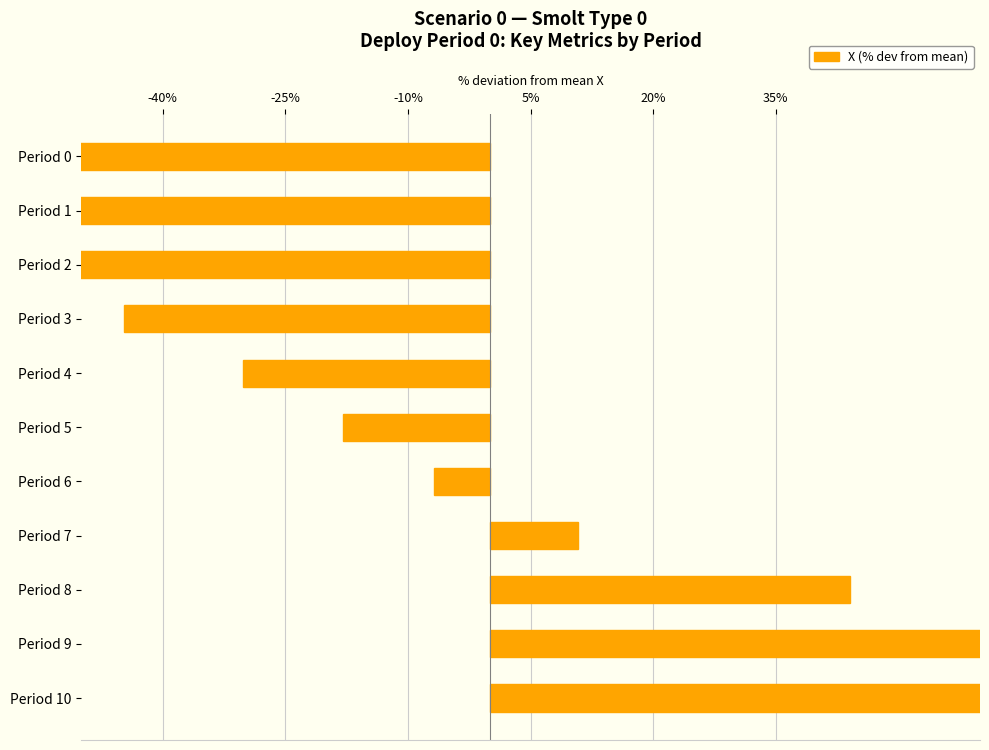

What is the value of the 9th bar from the left?

44.1